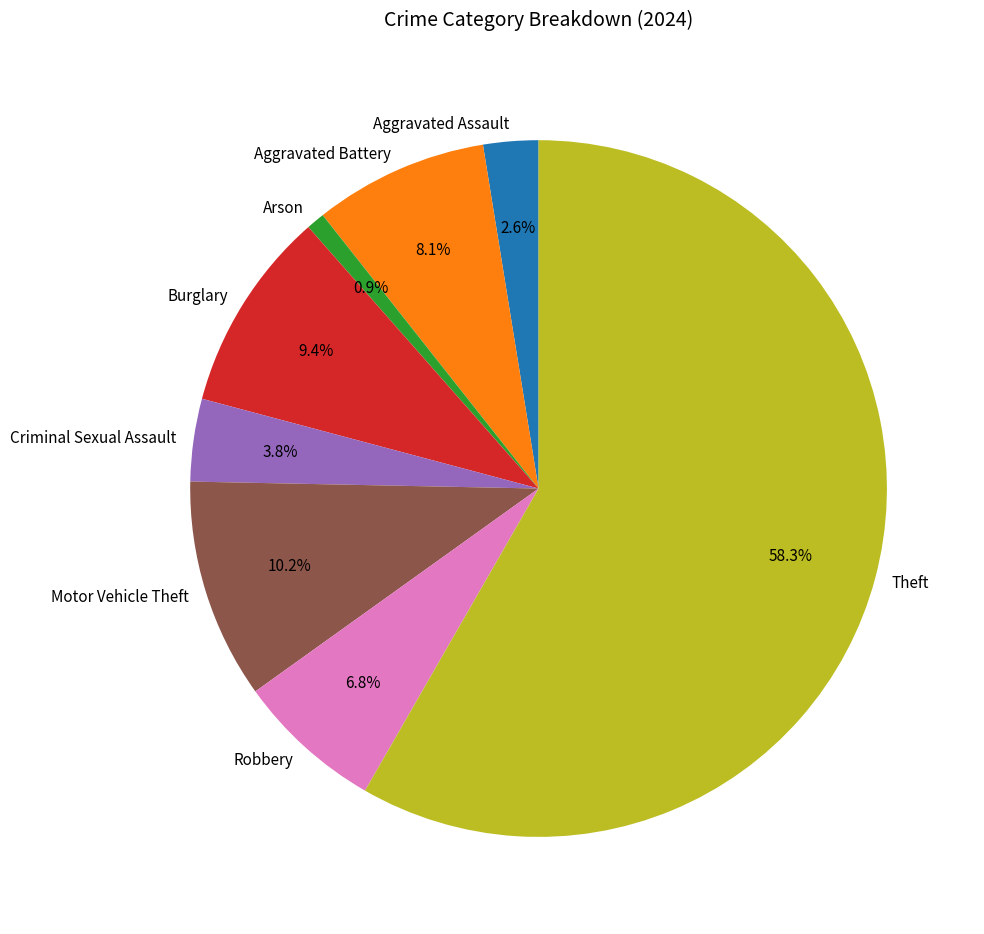

What percentage do Motor Vehicle Theft and Robbery together represent?

17.0%